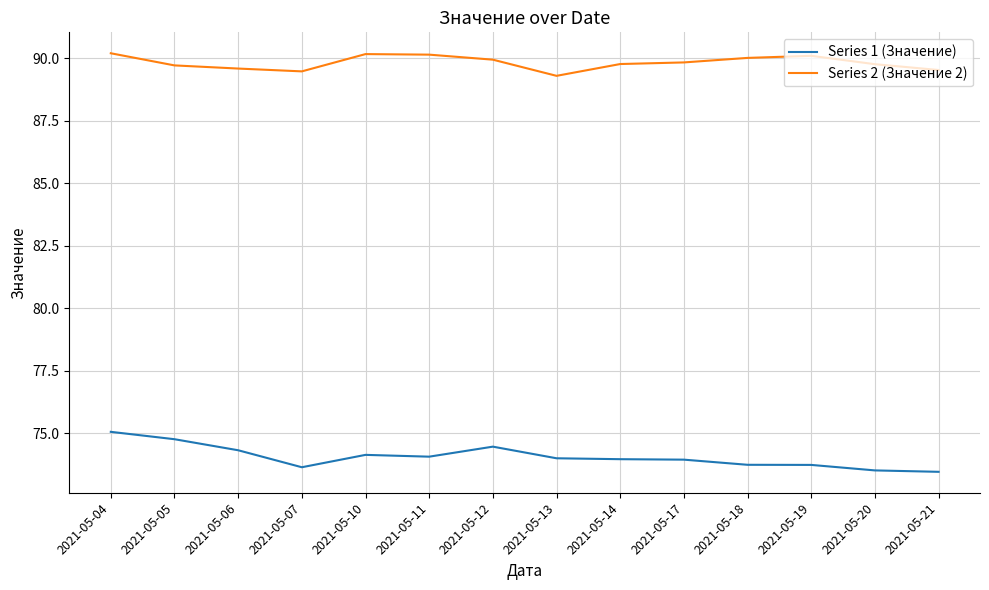

What is the difference between the Series 2 (Значение 2) values at 2021-05-21 and 2021-05-19?

0.6